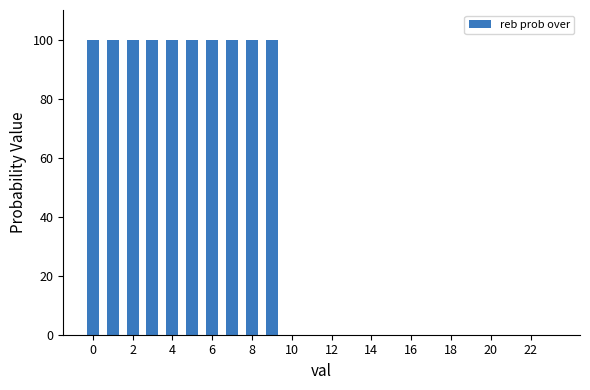

What is the maximum value shown in the chart?

100